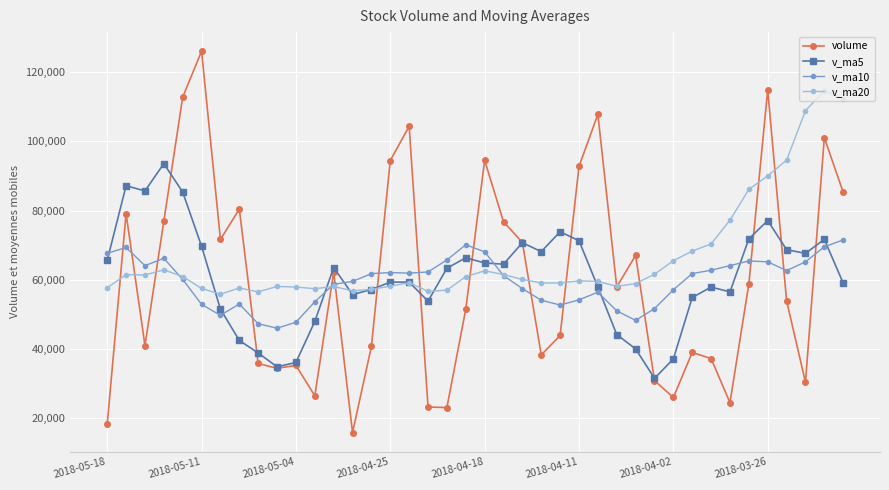

After their last crossing, which series has the higher values: v_ma5 or v_ma10?

v_ma10